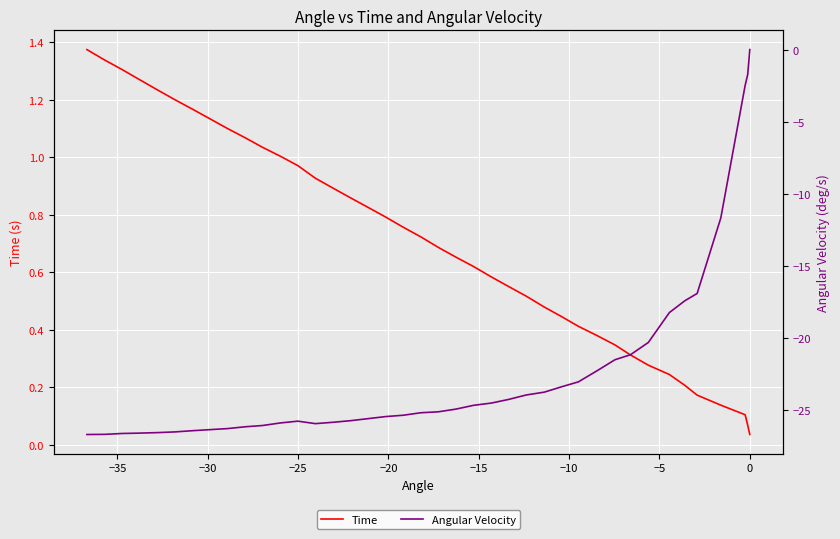

The Time series shows 1.3 at 25. True or false?

False